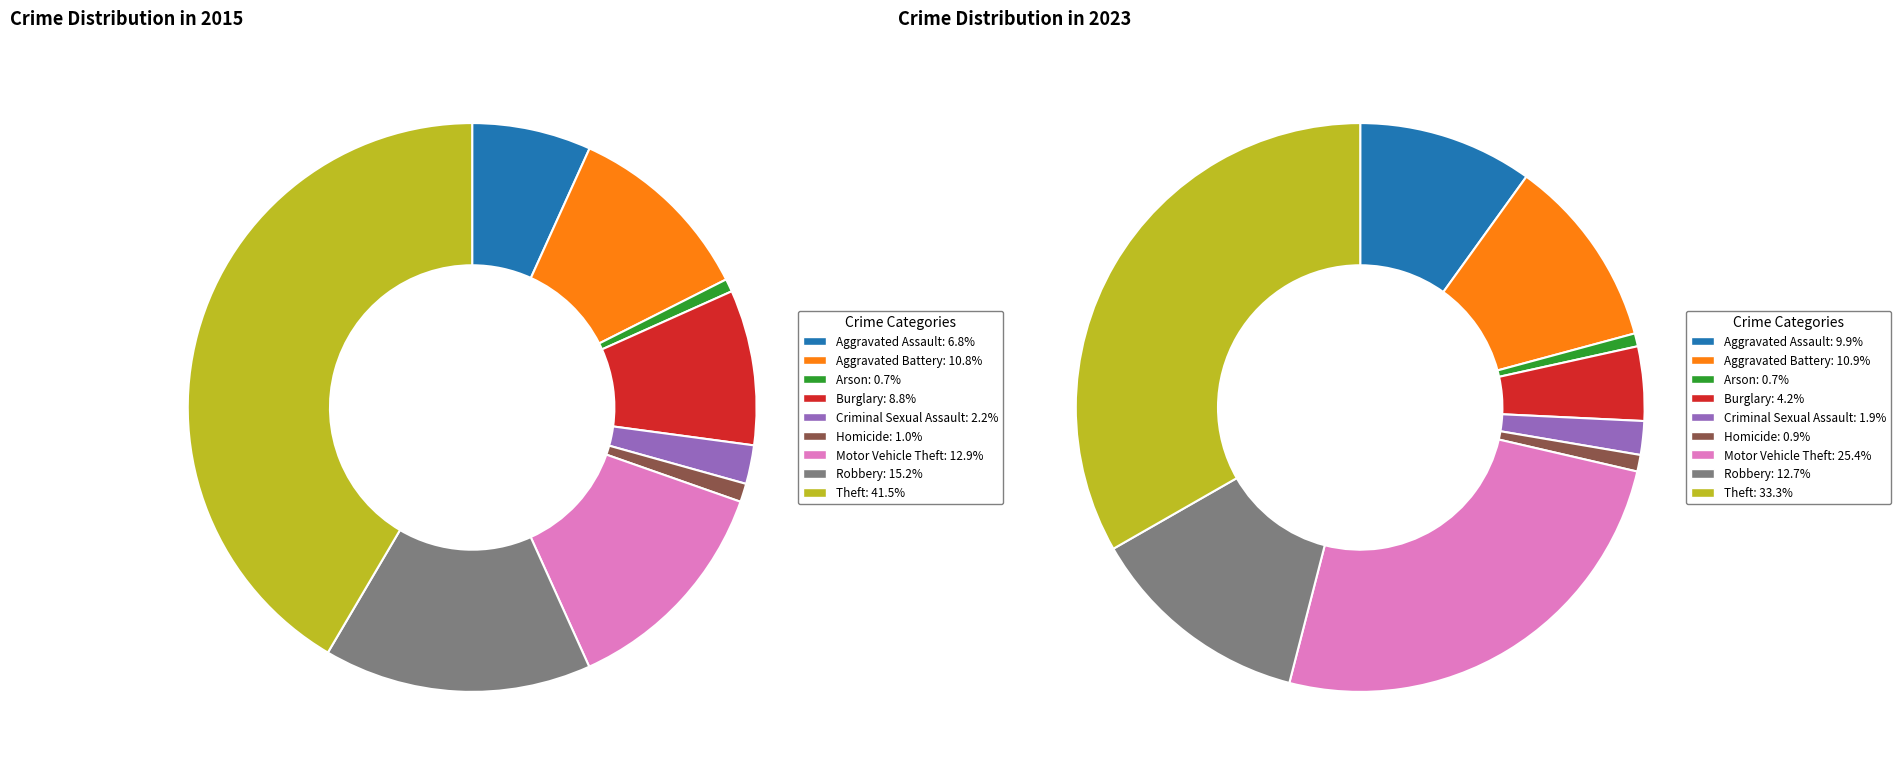

Which has a higher value, Motor Vehicle Theft or Burglary?

Motor Vehicle Theft